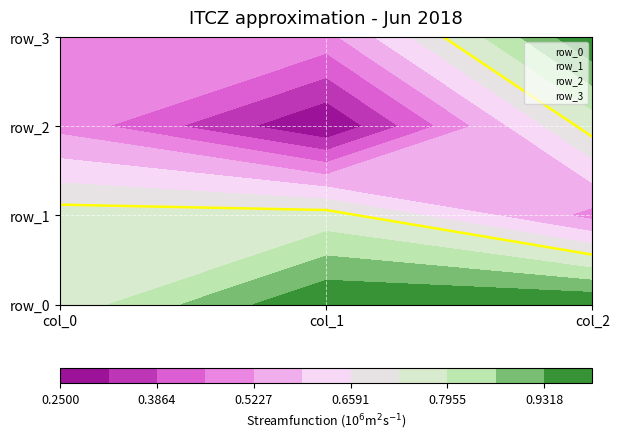

At how many categories does at least one series exceed 0?

3